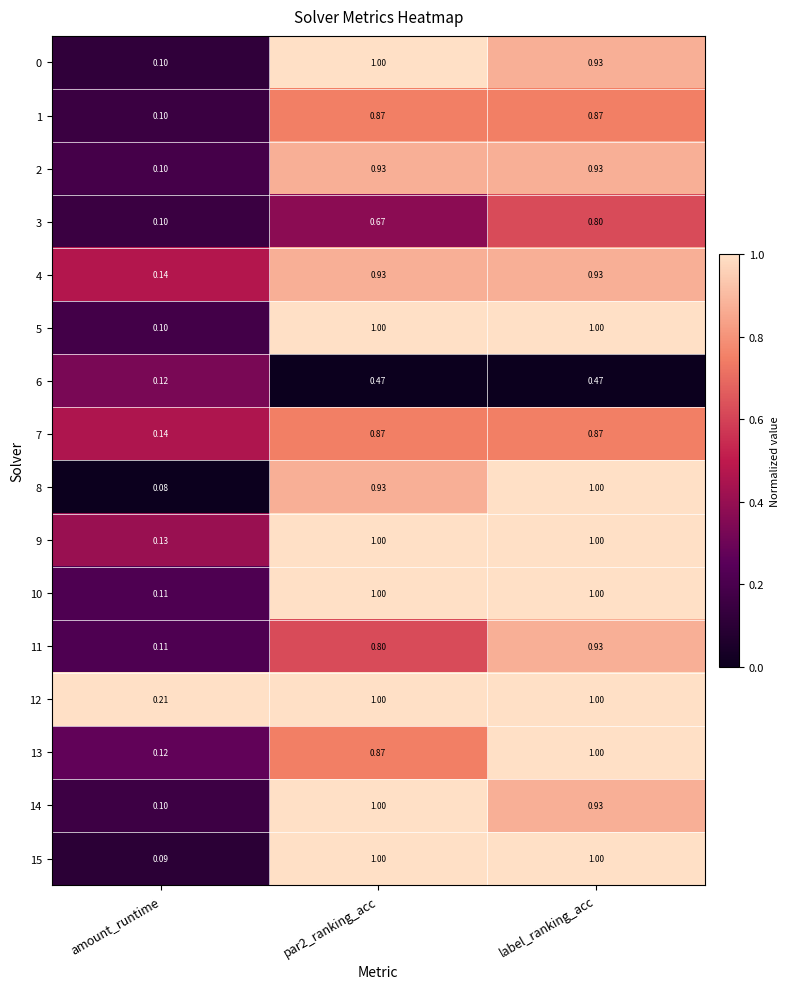

At which label is 2 closest to 0?

amount_runtime